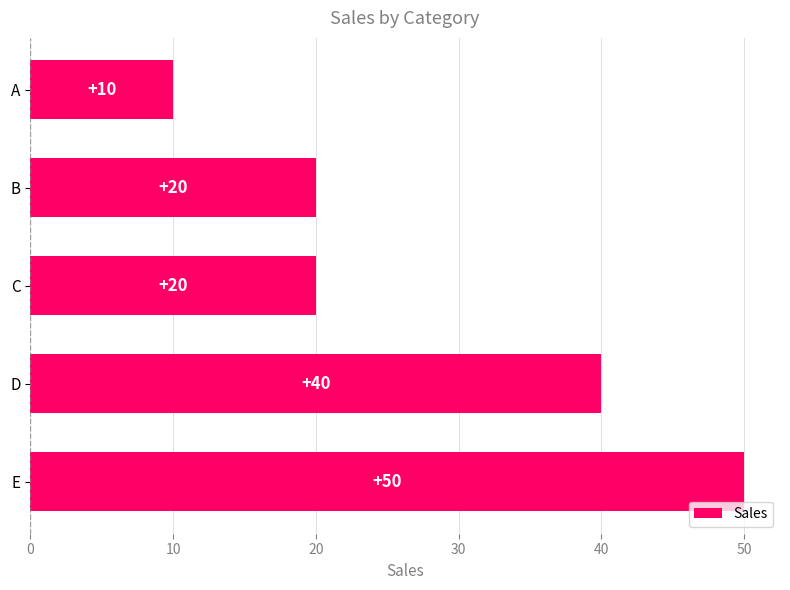

Are the bars grouped side by side (vs. stacked)?

No